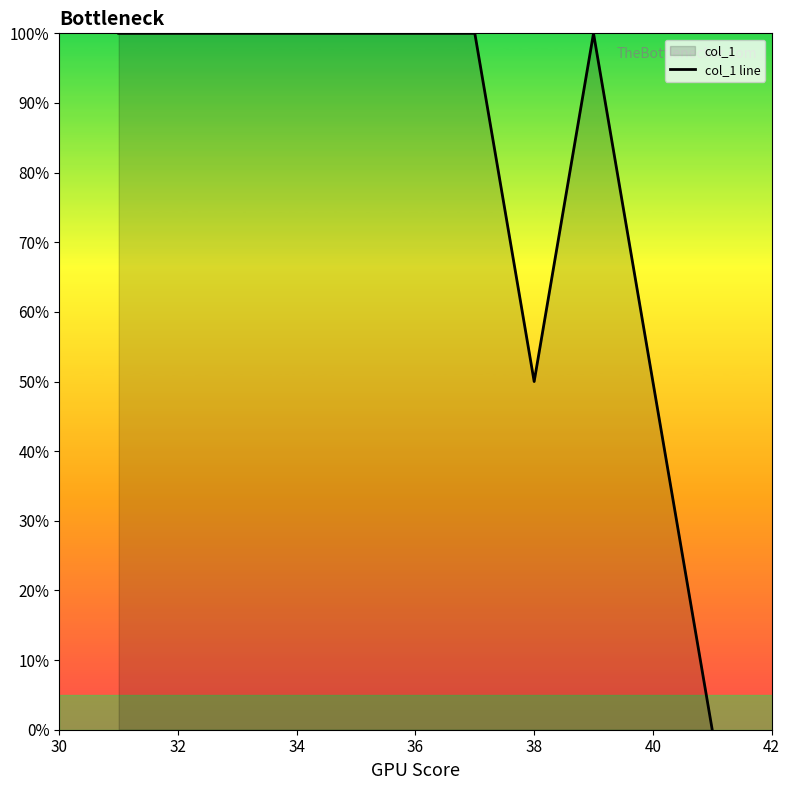

Count the values in the range 50 to 100.

10